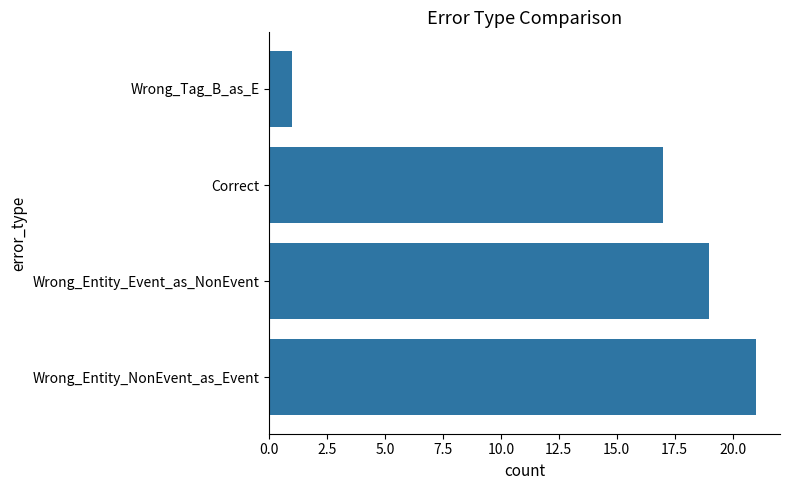

How many bars are there in total?

4